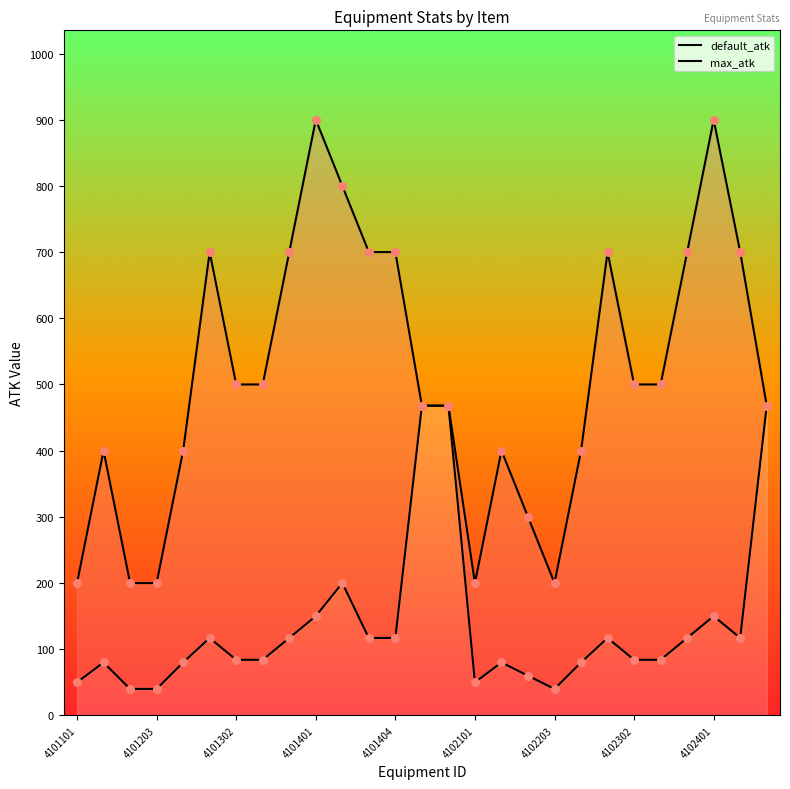

Is the value of max_atk at 4101351 greater than the value of default_atk at 4101303?

Yes